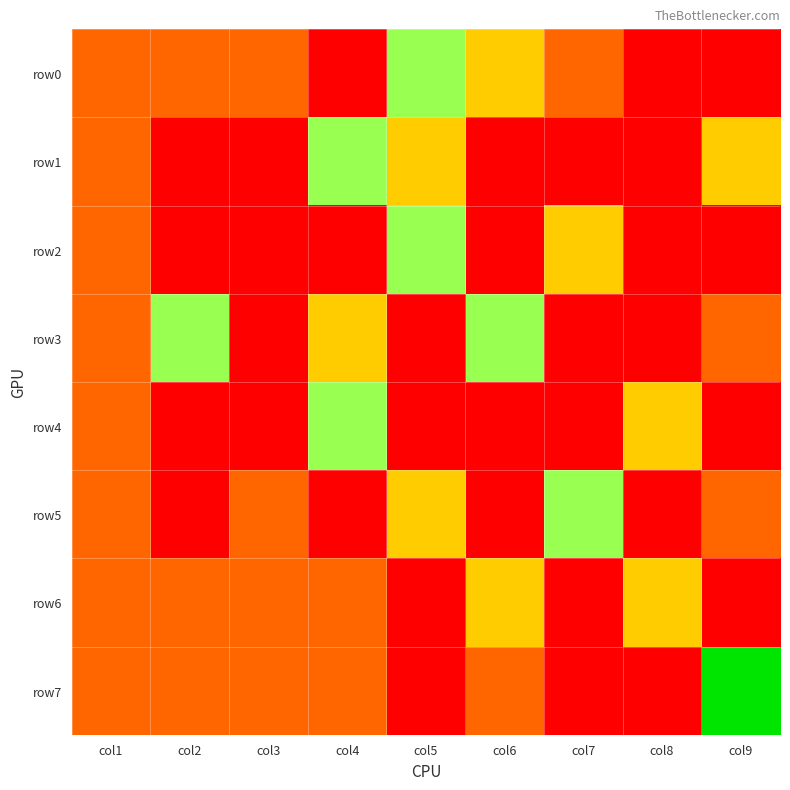

Which series has the widest spread of values?

row7